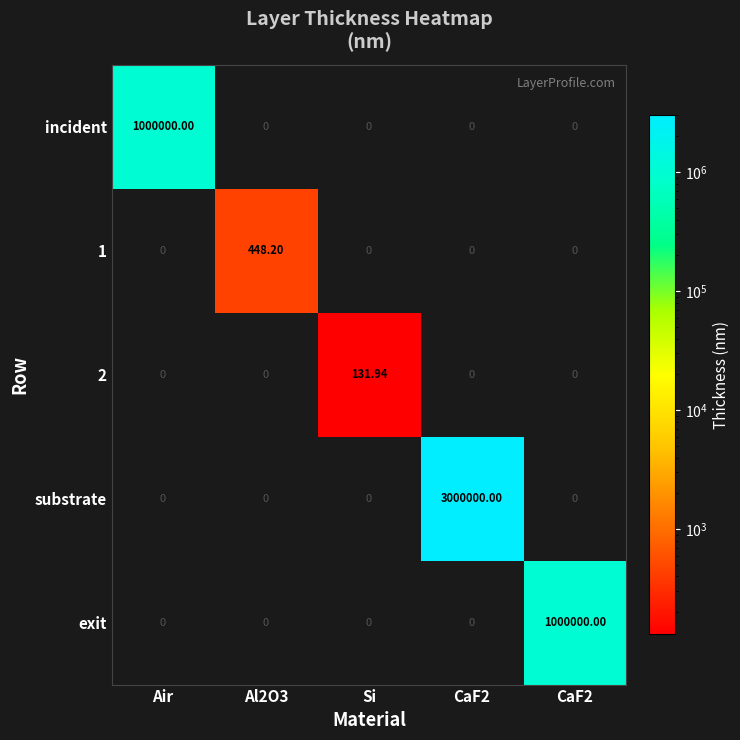

Which category has the lowest value across all series?

Al2O3